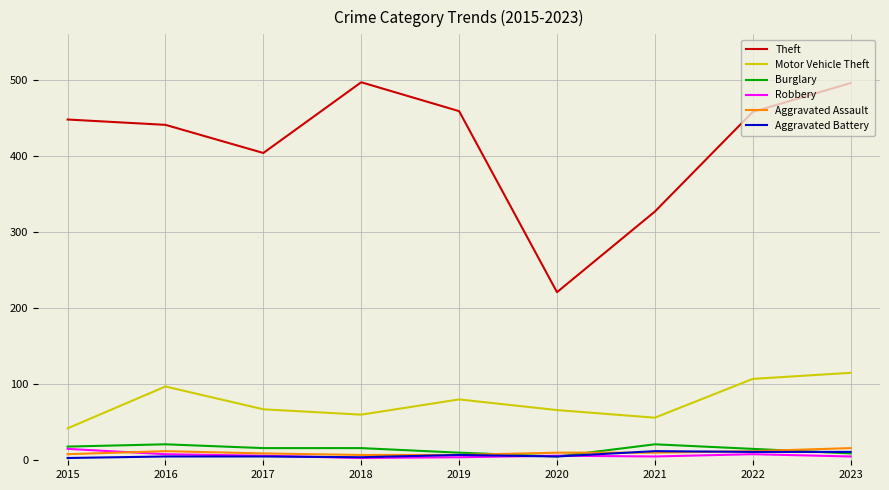

True or false: Motor Vehicle Theft and Burglary cross at least once.

False